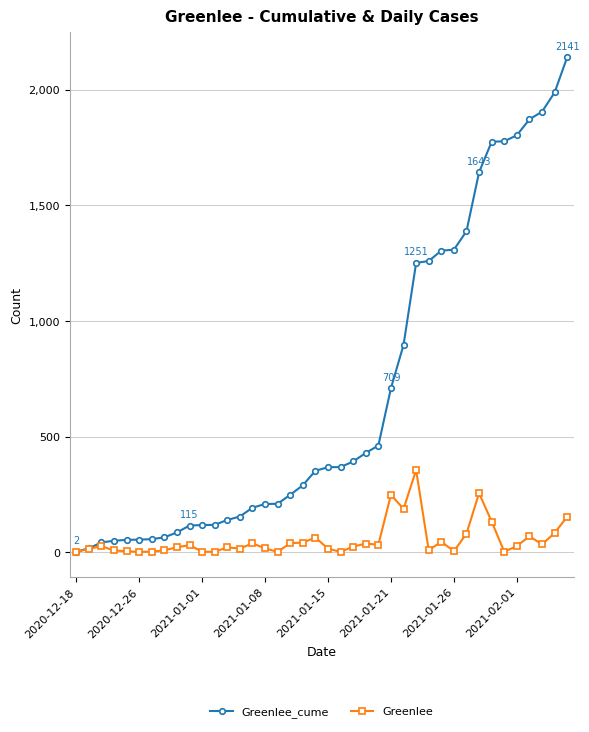

Count the number of categories in the chart.

40